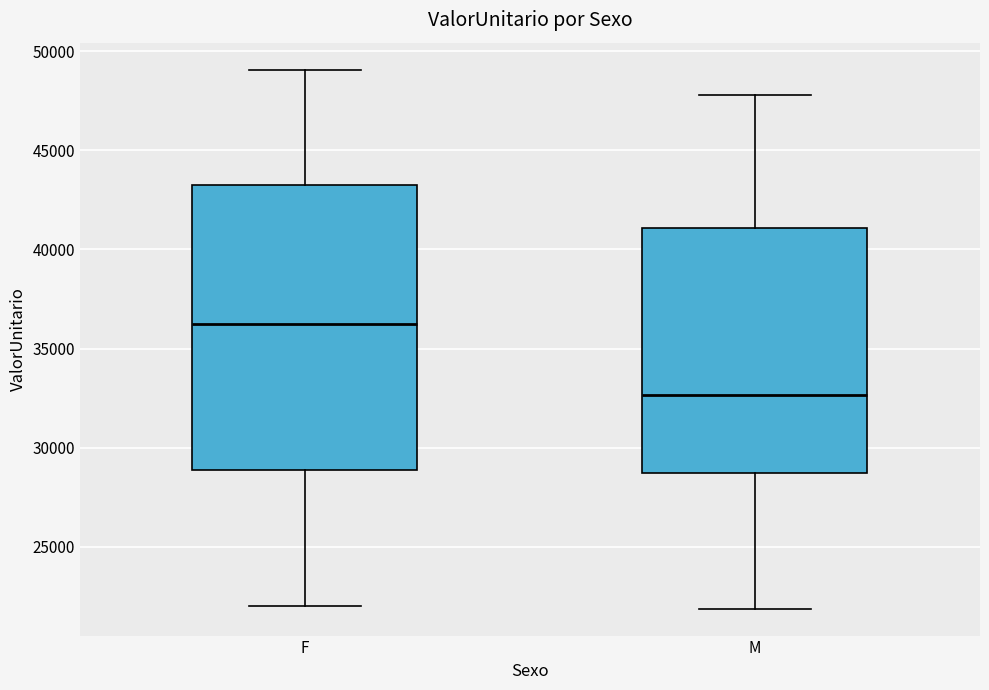

Where is the lower edge of the box for F on the y-axis? The values are not printed on the chart, so give them approximately, as read against the axis.

29000